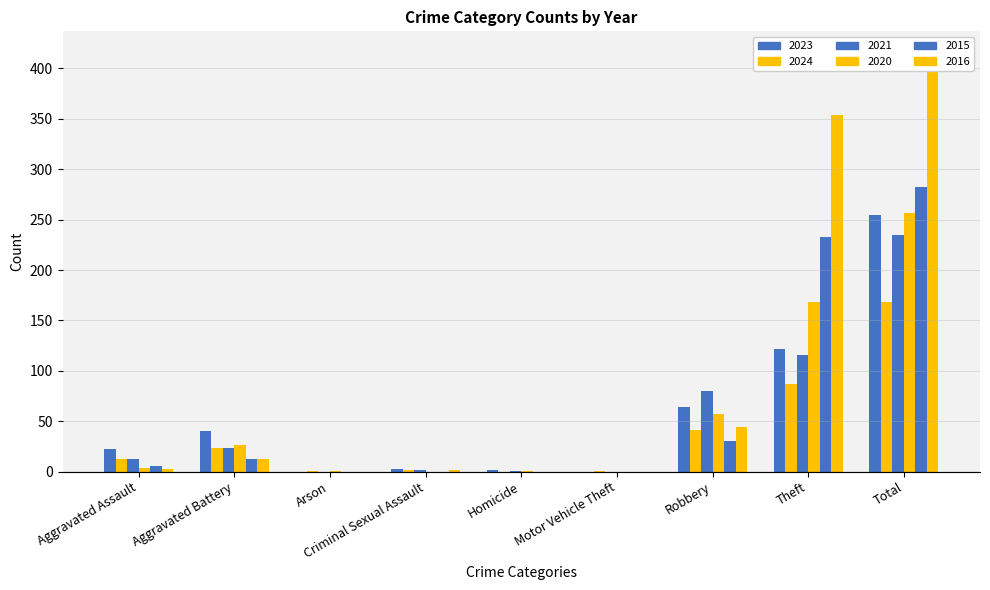

What is the label of the 3rd bar from the left?

Arson